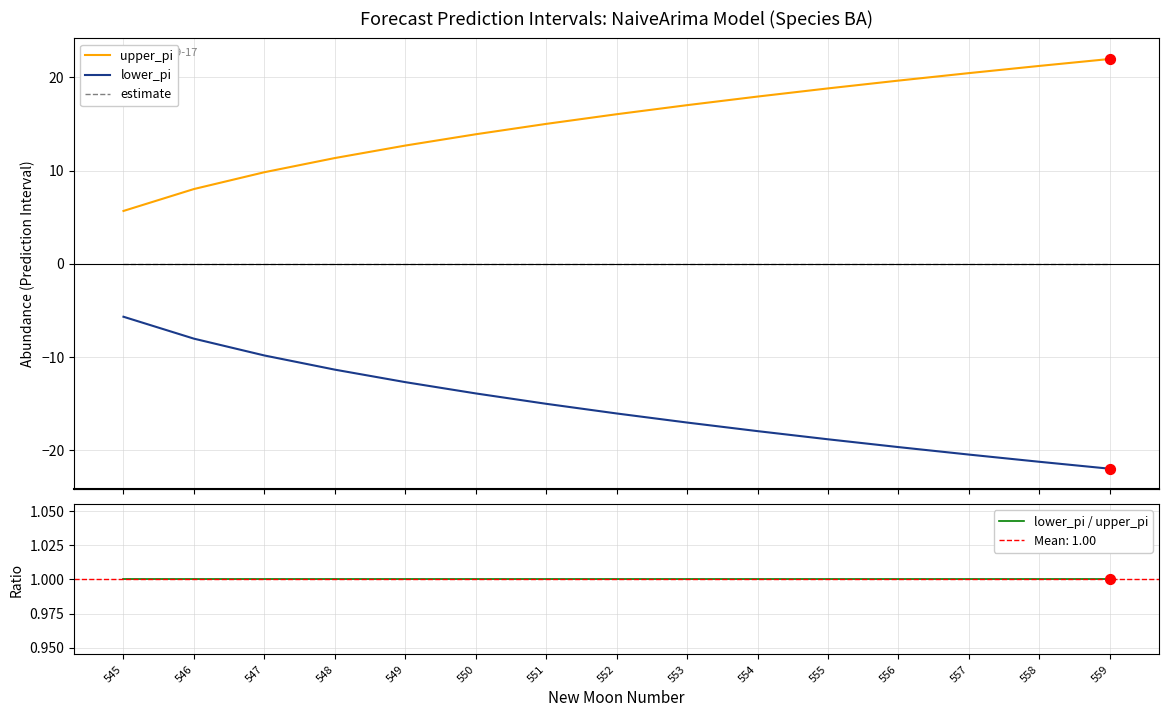

Which series has the largest total across all categories?

upper_pi